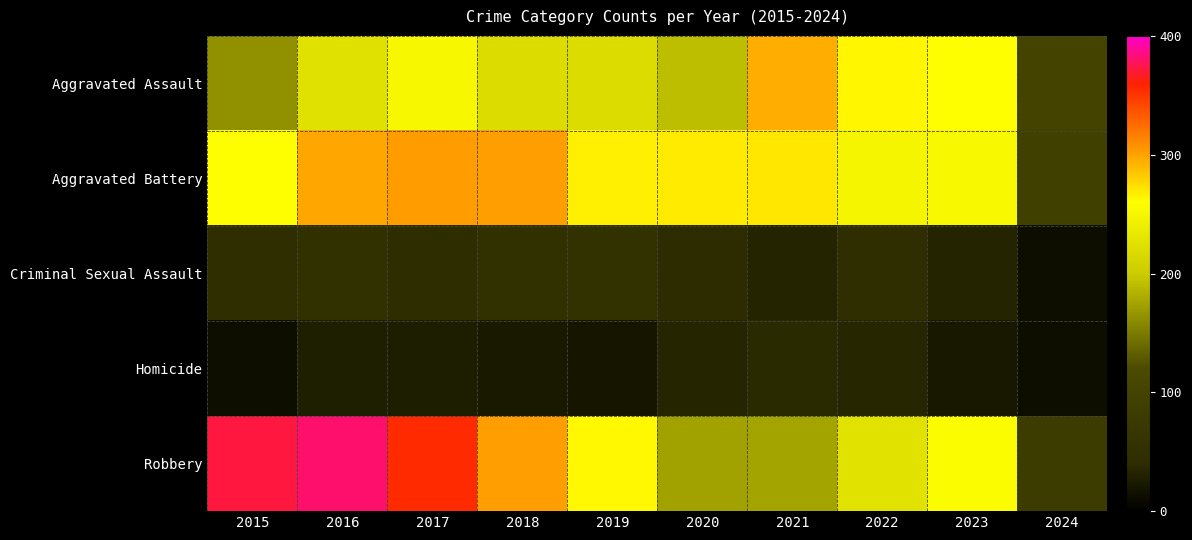

Reading right to left, what are all the values shown in this chart?

Aggravated Assault: 2024=103	2023=259	2022=264	2021=295	2020=192	2019=220	2018=220	2017=251	2016=225	2015=164
Aggravated Battery: 2024=91	2023=252	2022=249	2021=270	2020=268	2019=267	2018=302	2017=303	2016=298	2015=259
Criminal Sexual Assault: 2024=12	2023=33	2022=45	2021=33	2020=40	2019=55	2018=51	2017=41	2016=51	2015=43
Homicide: 2024=13	2023=22	2022=35	2021=38	2020=34	2019=21	2018=23	2017=27	2016=28	2015=13
Robbery: 2024=82	2023=257	2022=227	2021=175	2020=174	2019=263	2018=302	2017=356	2016=381	2015=372